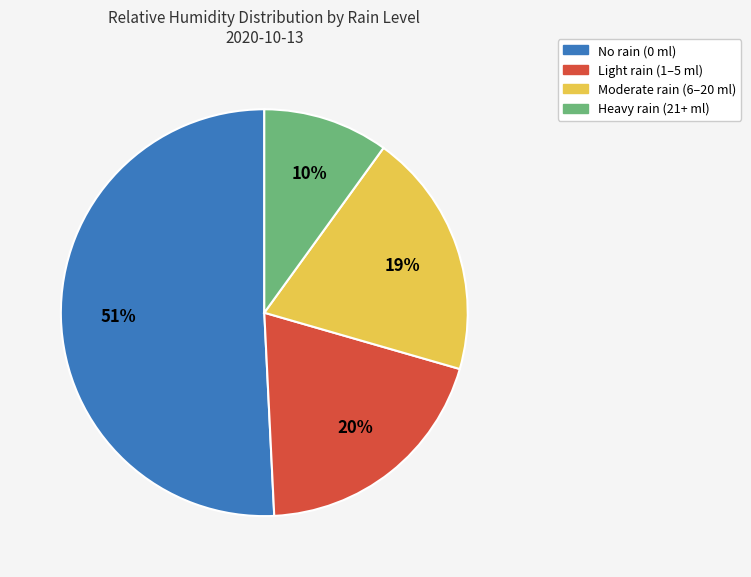

To the nearest percent, what is the difference between the largest and smallest slice percentages?

41%